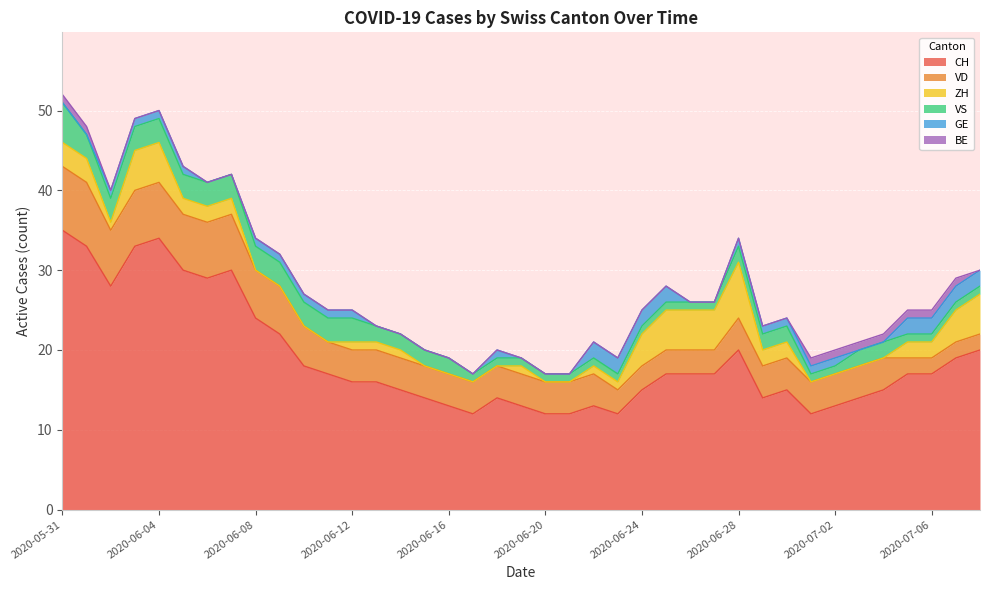

What is the average value of the VS series?

2